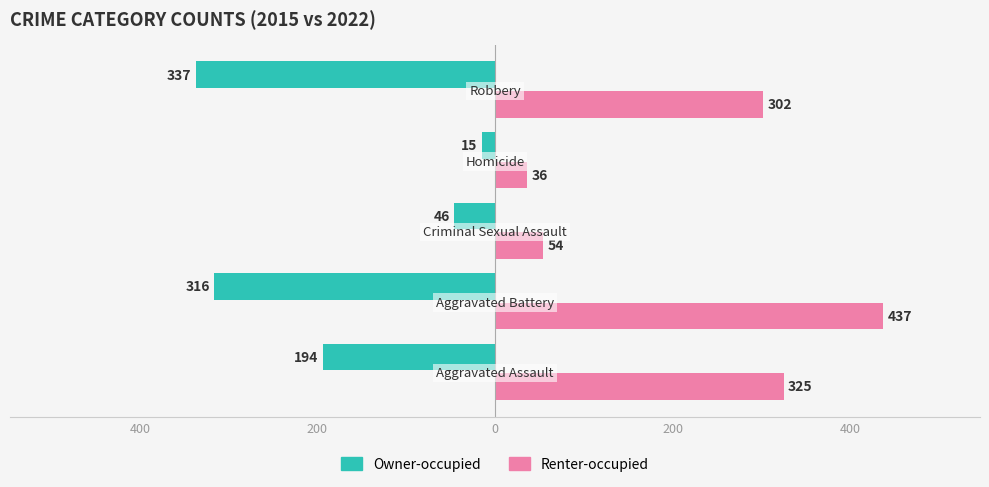

How many bars are there in each group?

2